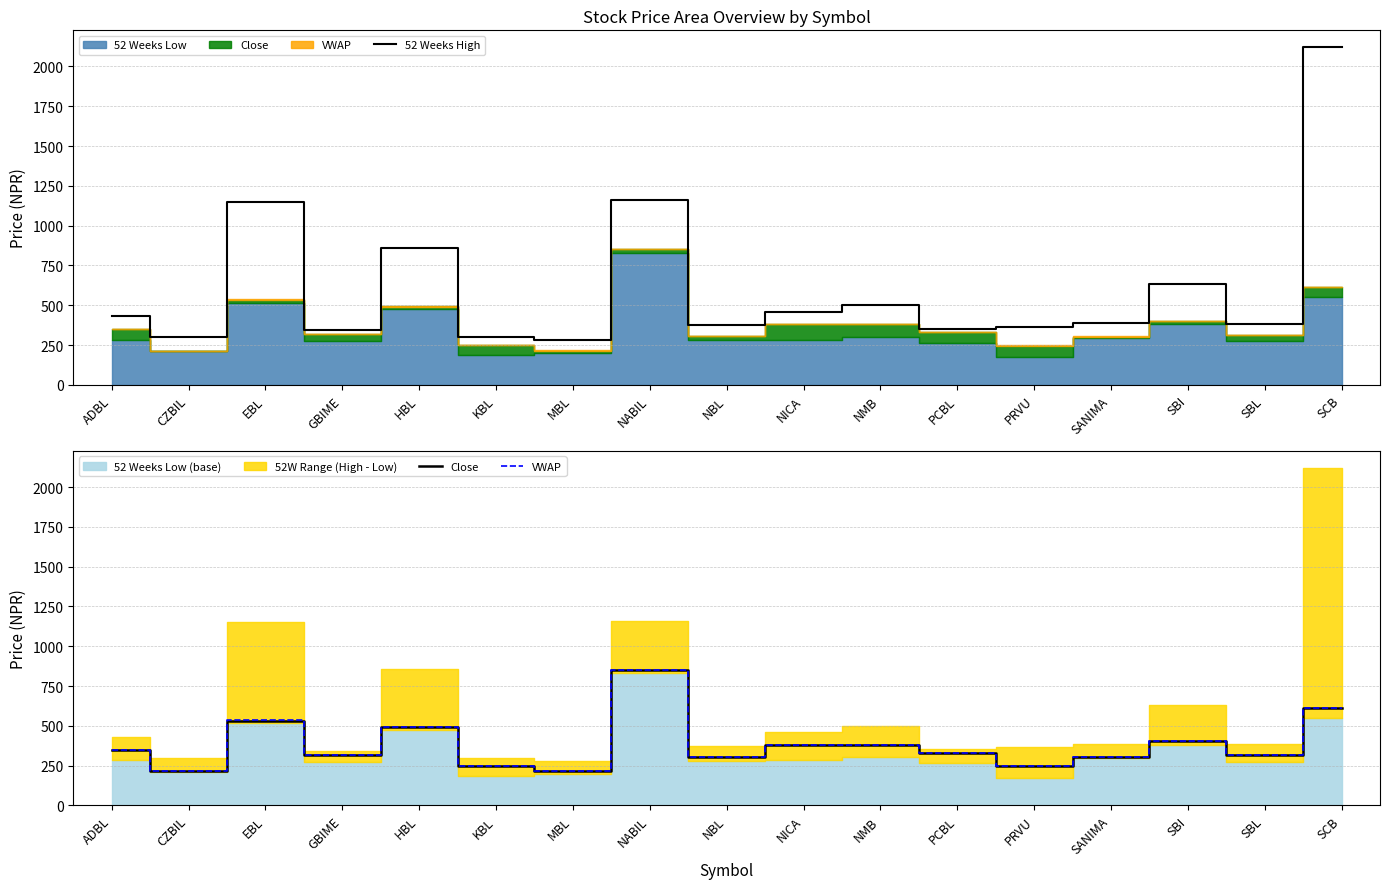

What is the average value of the VWAP series?

383.1